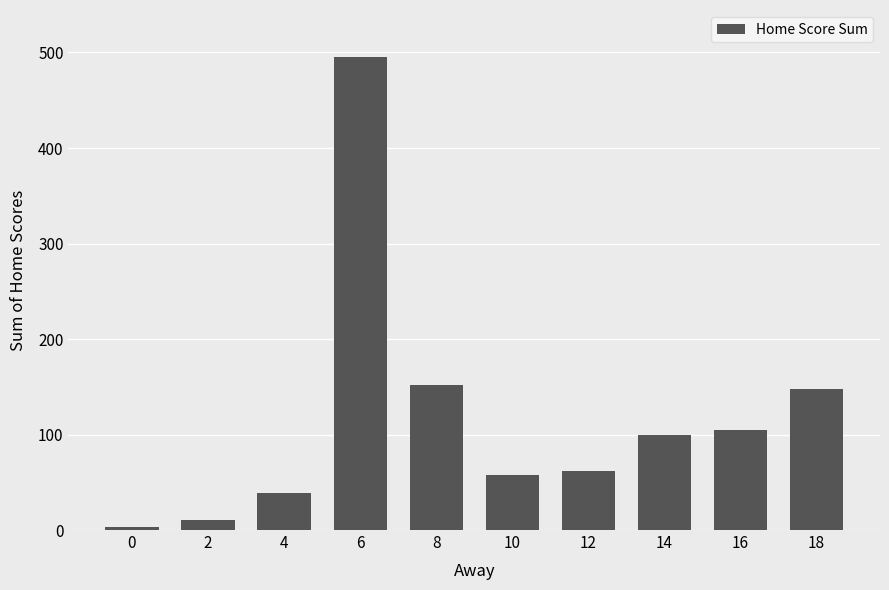

Approximately how many times larger is the value at 8 compared to 18?

1.0